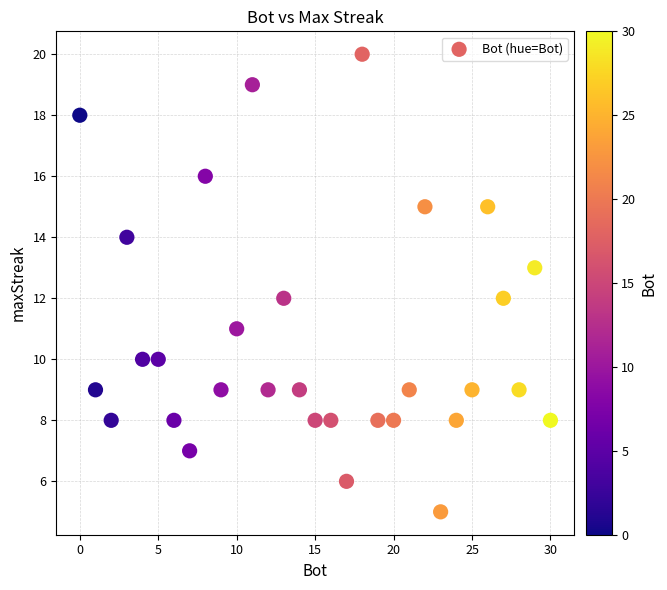

What is the range of X values (max minus min)?

30